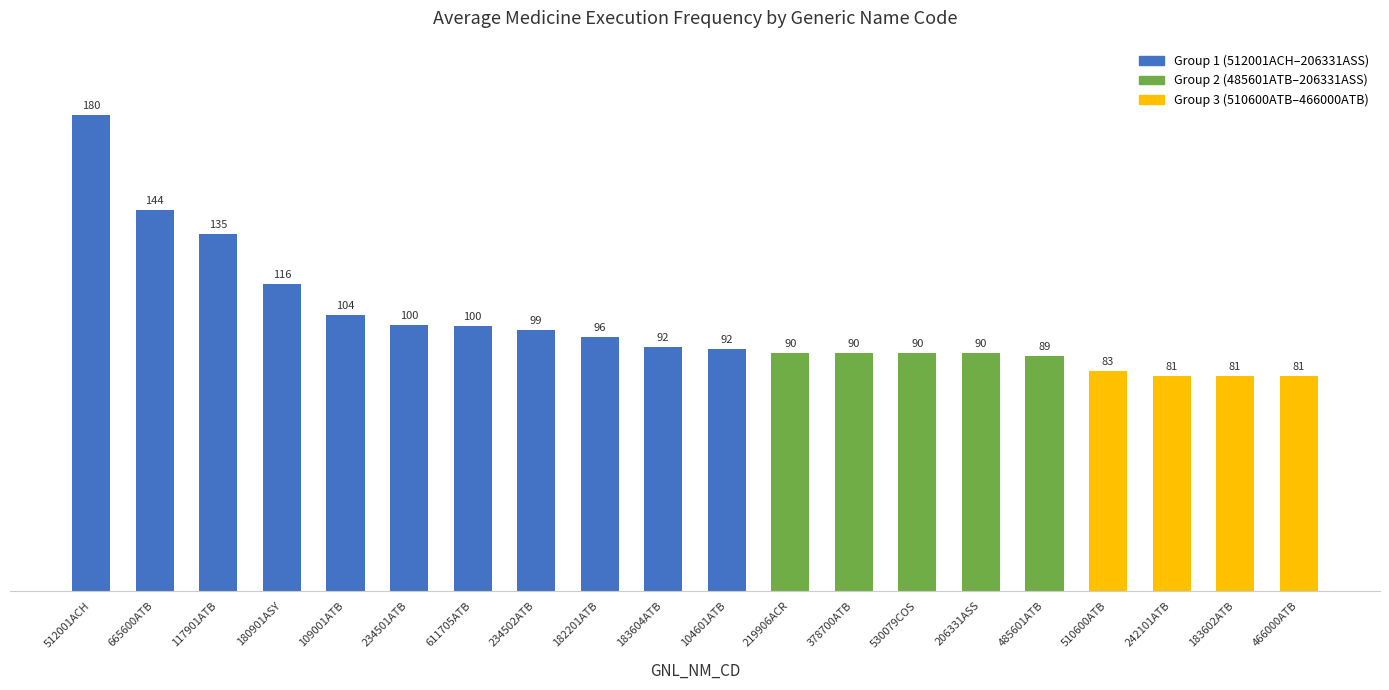

At which label does the data first exceed 92?

512001ACH